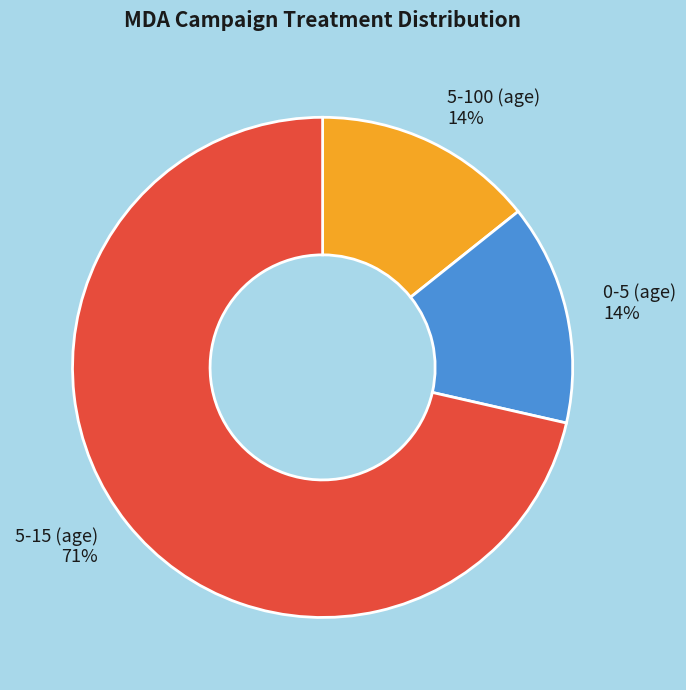

Between 5-15 (age) and 5-100 (age), which is larger?

5-15 (age)